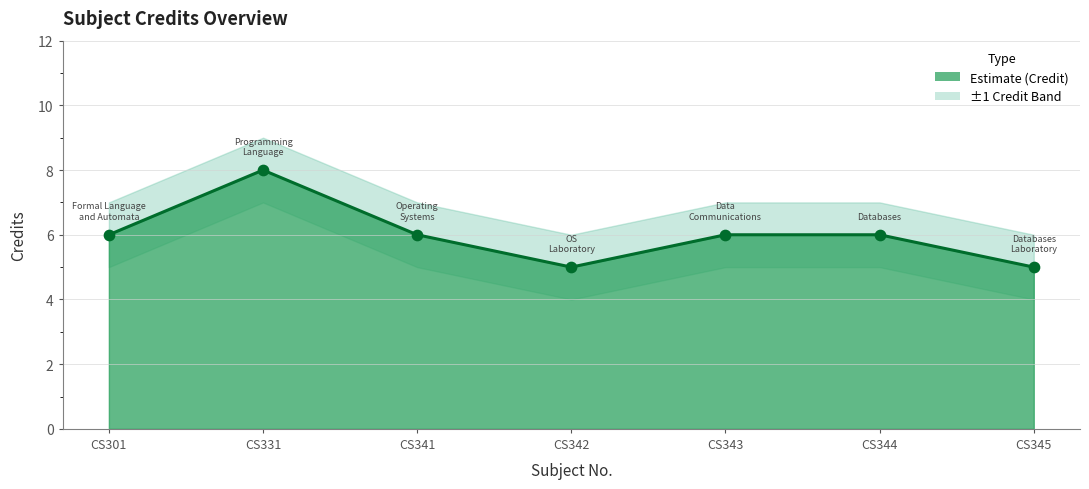

Which series has the widest spread of Y values?

Credit